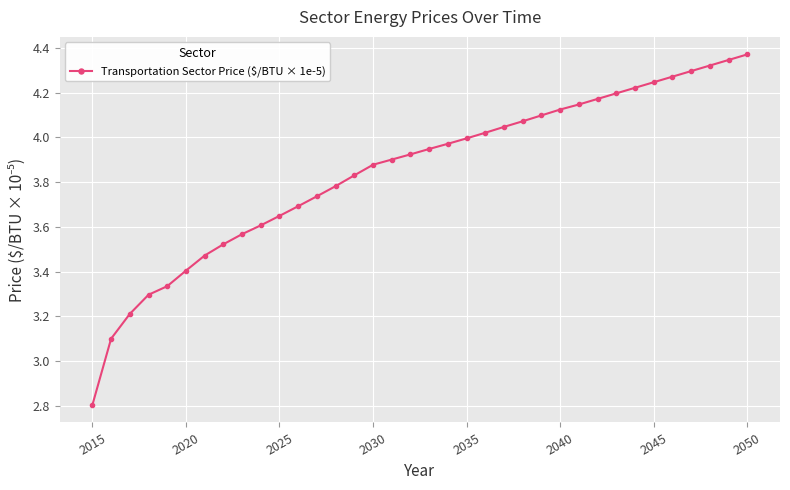

What is the value of the 1st point from the left?

2.8